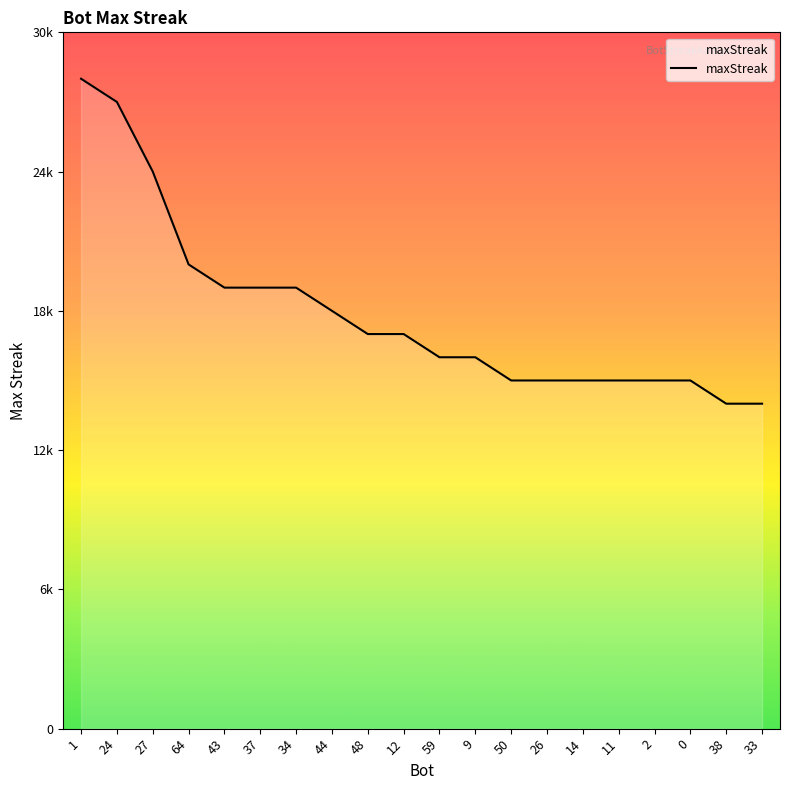

Does the chart have visible grid lines?

No